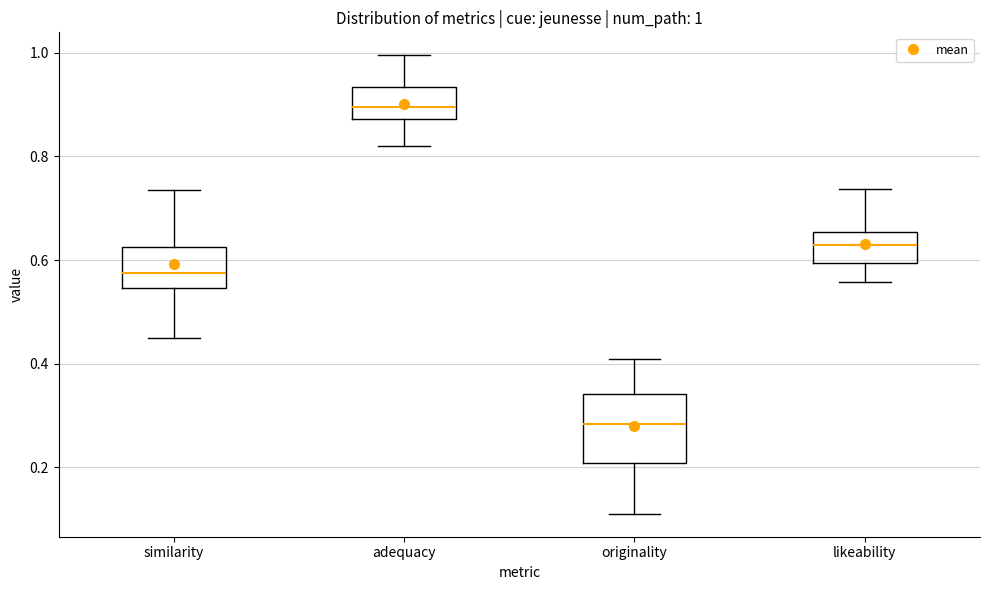

Which box's median line is the lowest?

originality